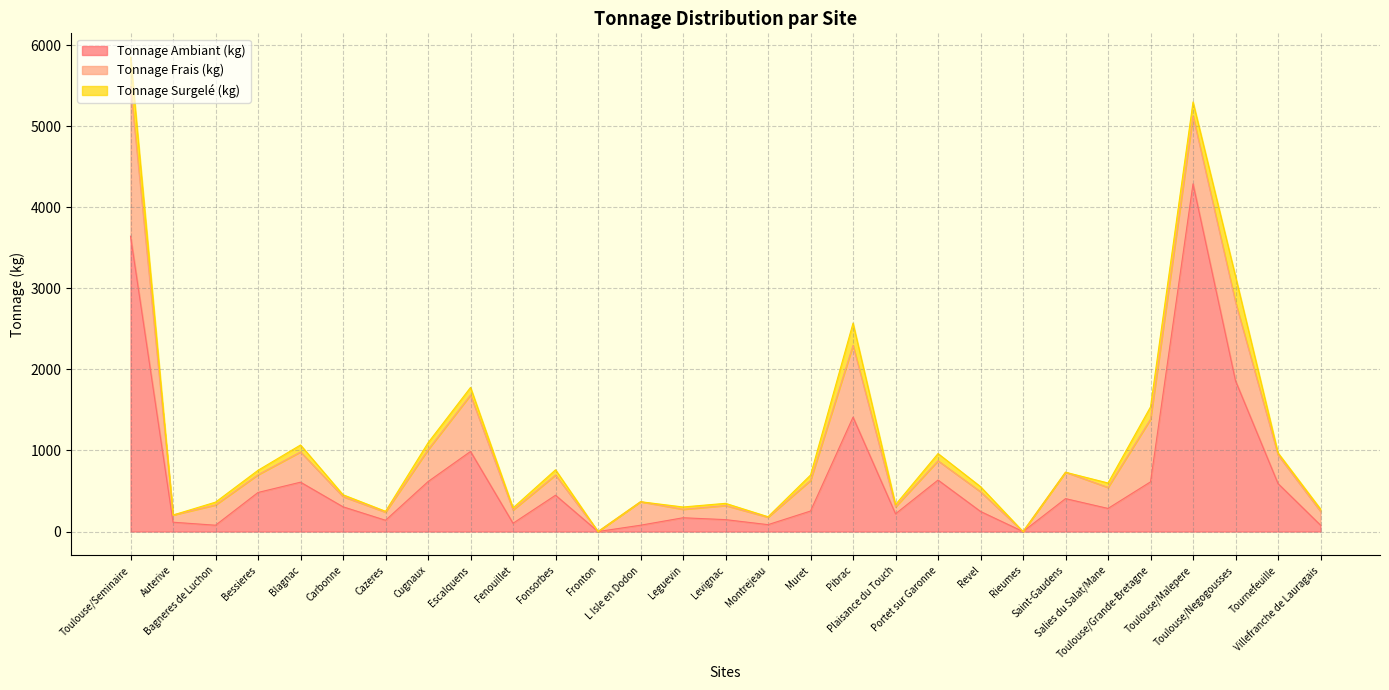

What is the value of the Tonnage Ambiant (kg) point at the 20th from the left?

635